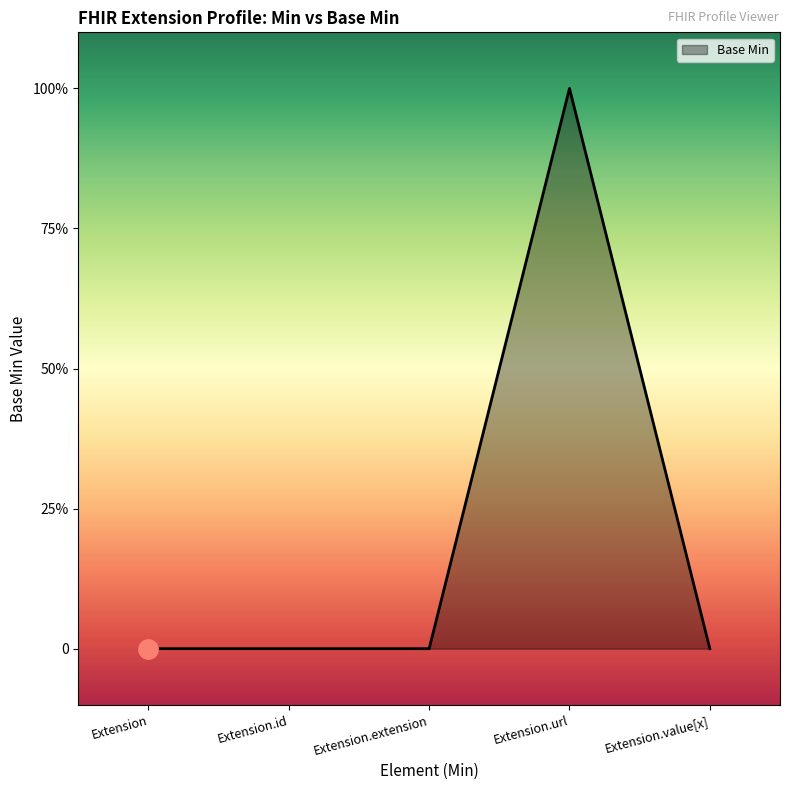

Reading left to right, list all the values displayed in this chart.

Extension=0	Extension.id=0	Extension.extension=0	Extension.url=1	Extension.value[x]=0